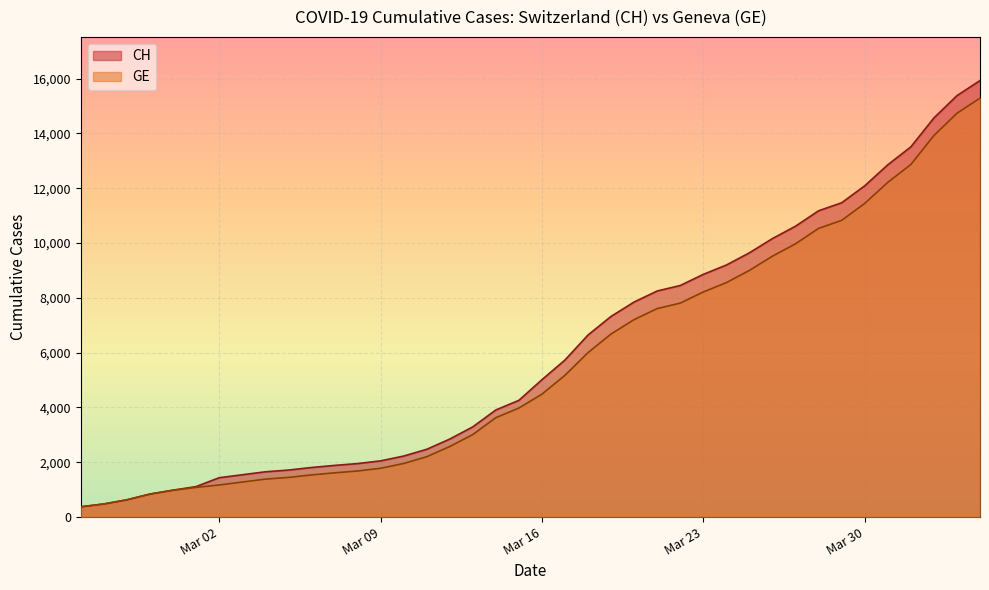

Which series has the largest range (max minus min)?

CH